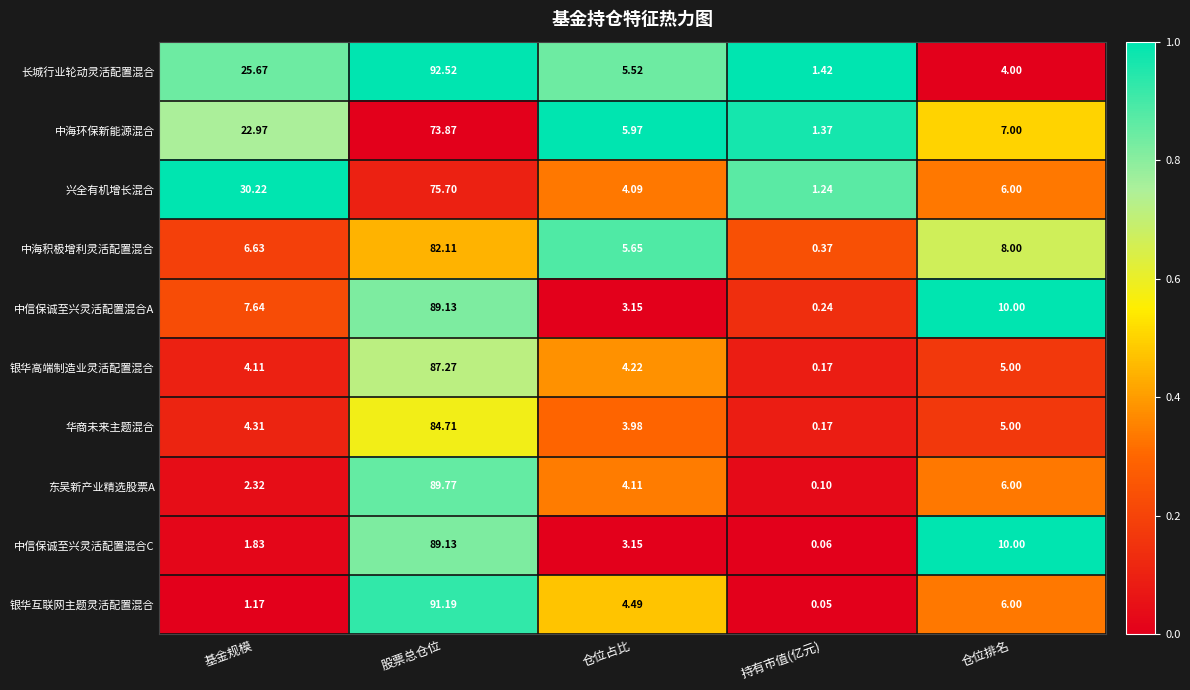

Where is 中信保诚至兴灵活配置混合C nearest to the value 44?

仓位排名